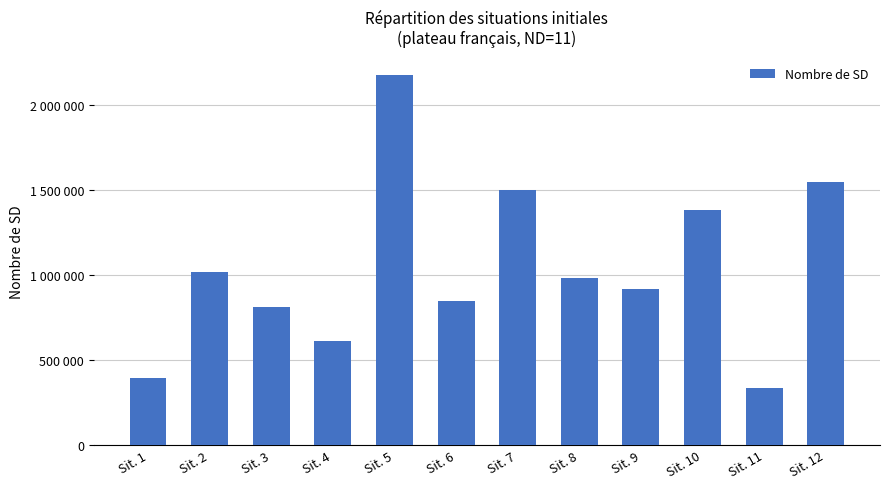

What is the value of the 6th bar from the left?

845205